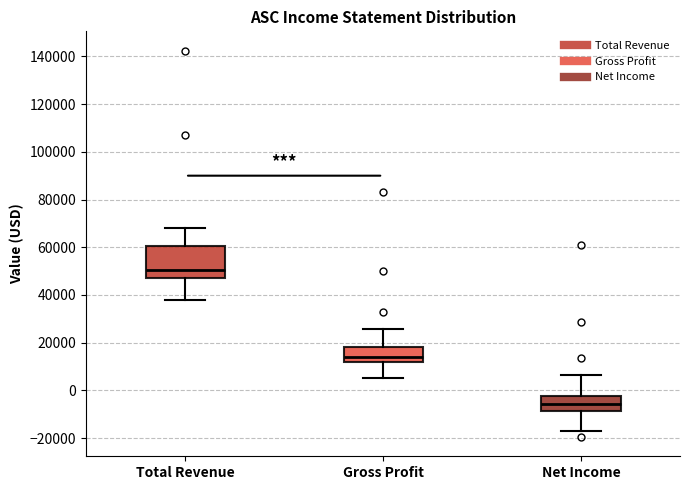

Reading left to right, read every box against the y-axis: the position of its median line, the range the box covers, and the ends of its whiskers. The values are not printed on the chart, so give them approximately, as read against the axis.

Total Revenue: median 50000, box 48000 to 60000, whiskers 38000 to 68000
Gross Profit: median 14000, box 12000 to 18000, whiskers 6000 to 26000
Net Income: median -6000, box -8000 to -2000, whiskers -16000 to 6000